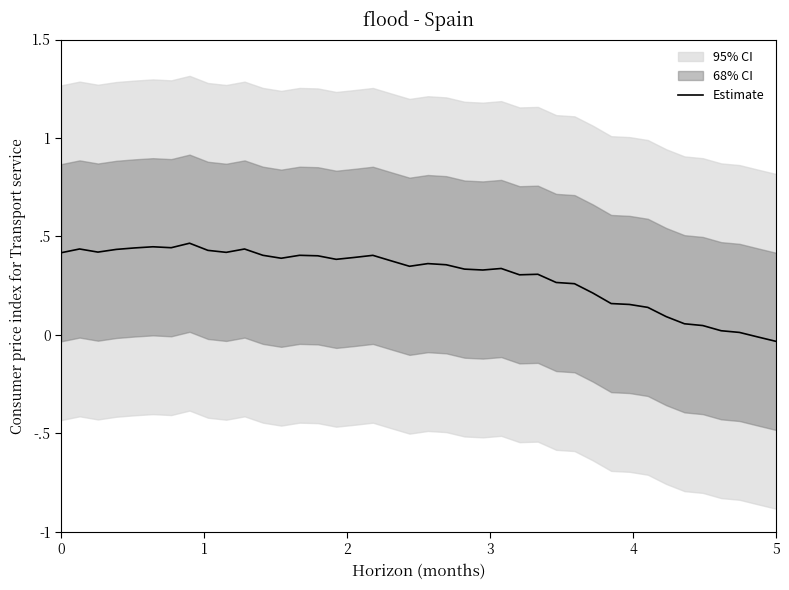

What is the sum of all values?

12.0